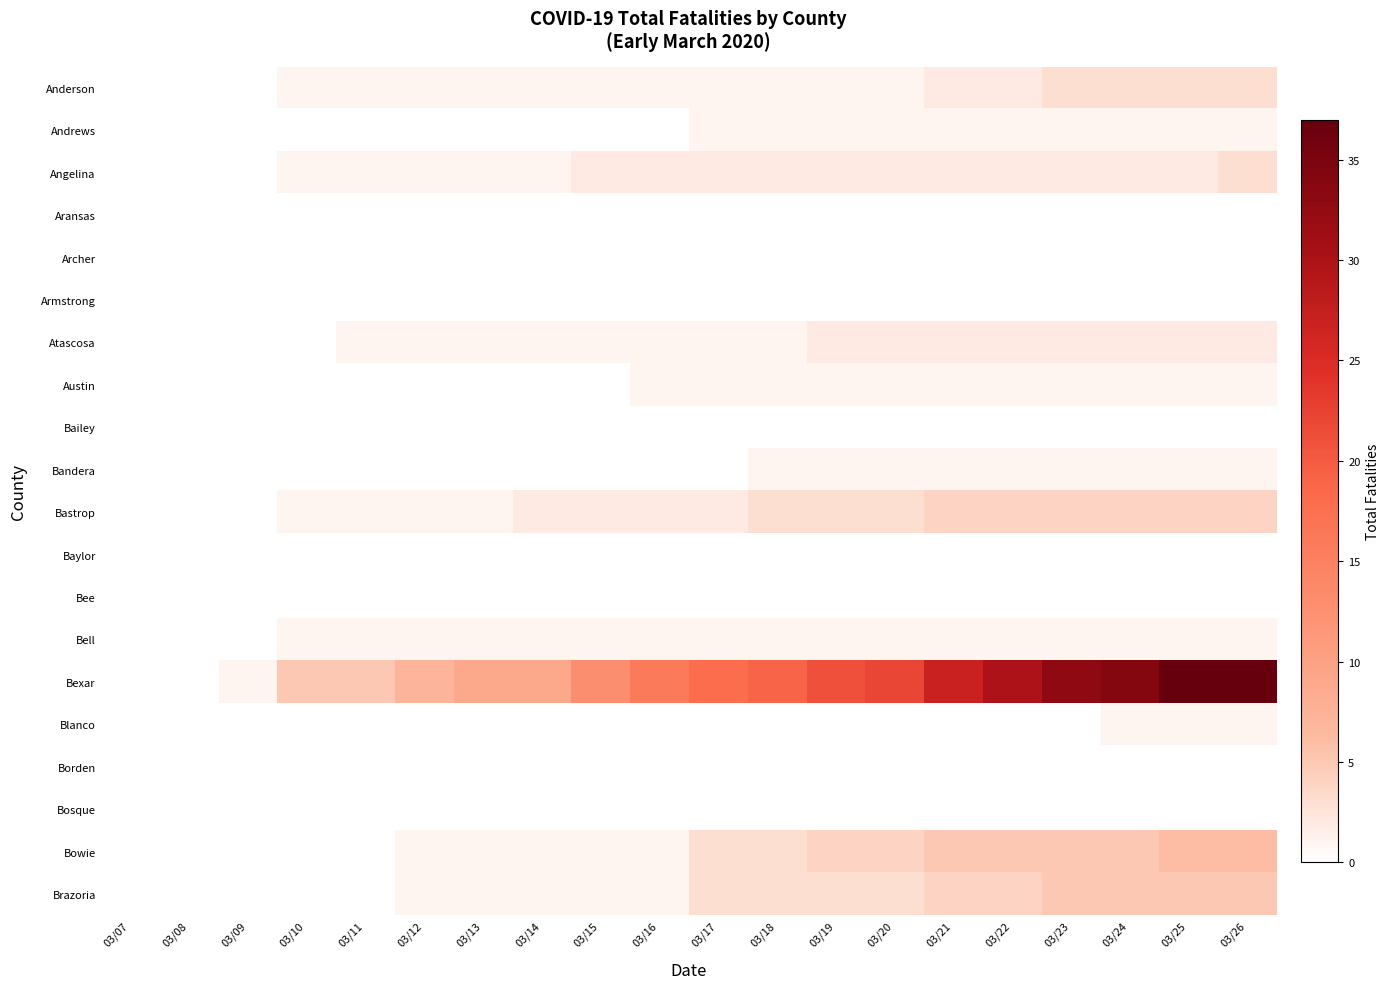

How many data points does each series have?

20